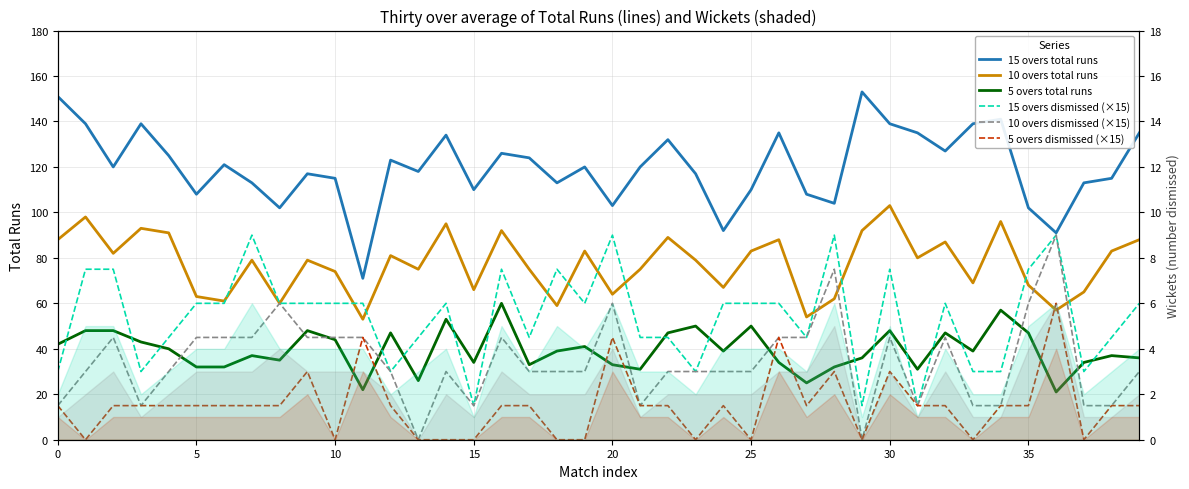

In 15 overs dismissed (×15), how many points are higher than both neighbors (excluding endpoints)?

9